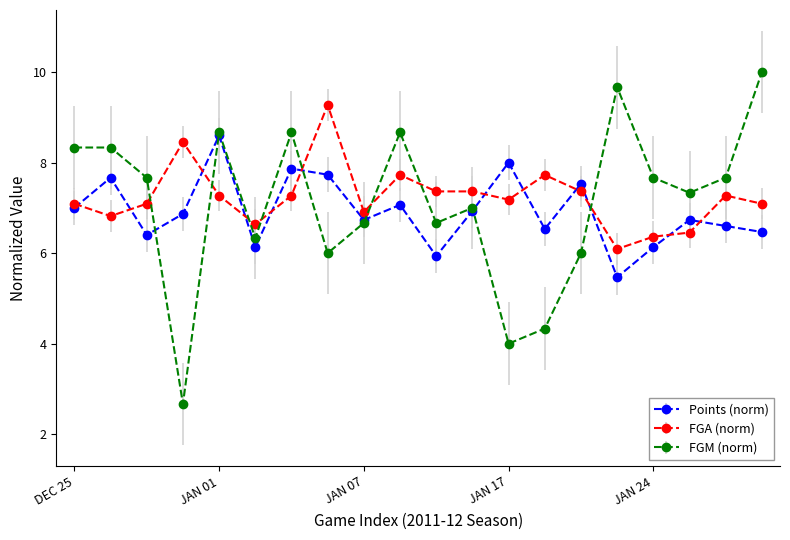

What is the value of the FGA (norm) point at the 12th from the left?

7.4